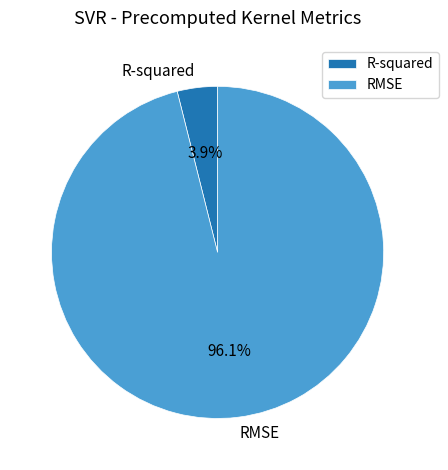

What is the smallest slice in the pie chart?

R-squared